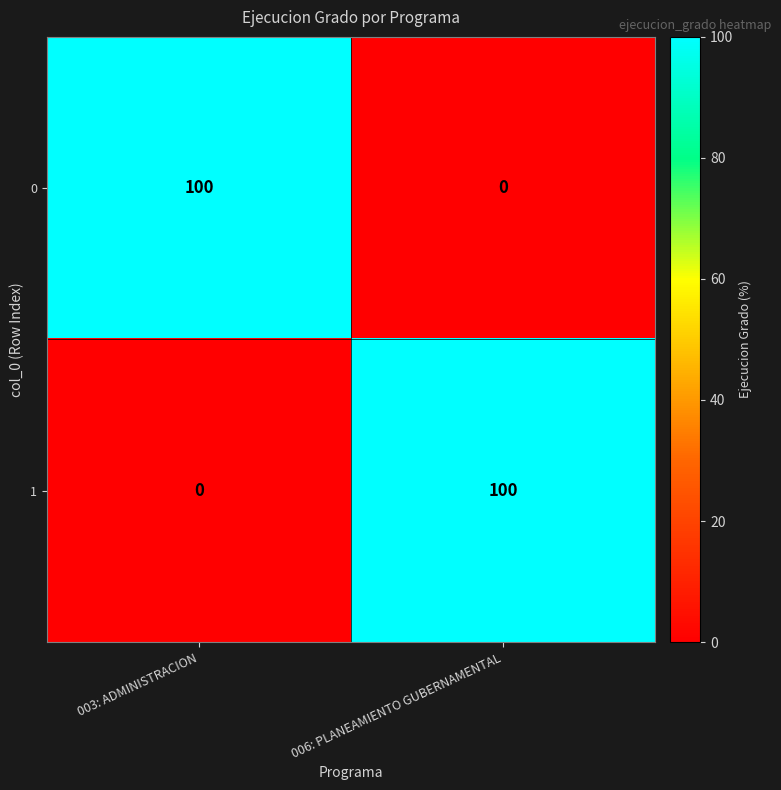

What is the difference between the highest and lowest values at 003: ADMINISTRACION?

100